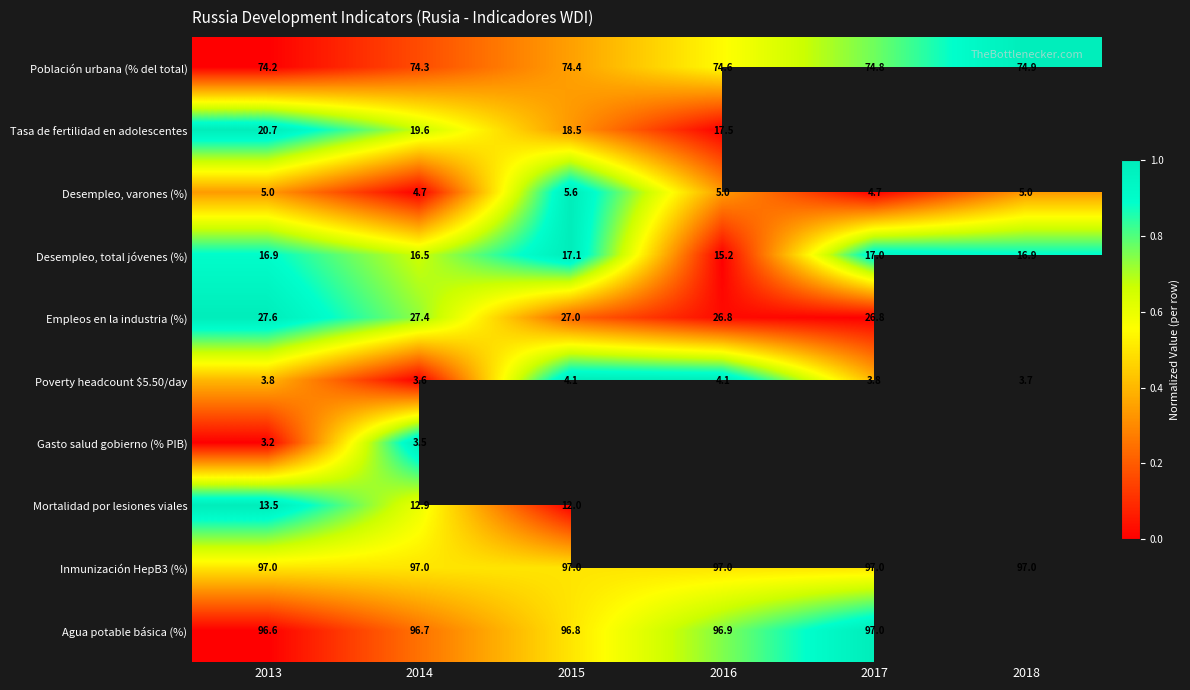

At 2014, list the series in order from largest to smallest.

Inmunización HepB3 (%), Agua potable básica (%), Población urbana (% del total), Empleos en la industria (%), Tasa de fertilidad en adolescentes, Desempleo, total jóvenes (%), Mortalidad por lesiones viales, Desempleo, varones (%), Poverty headcount $5.50/day, Gasto salud gobierno (% PIB)